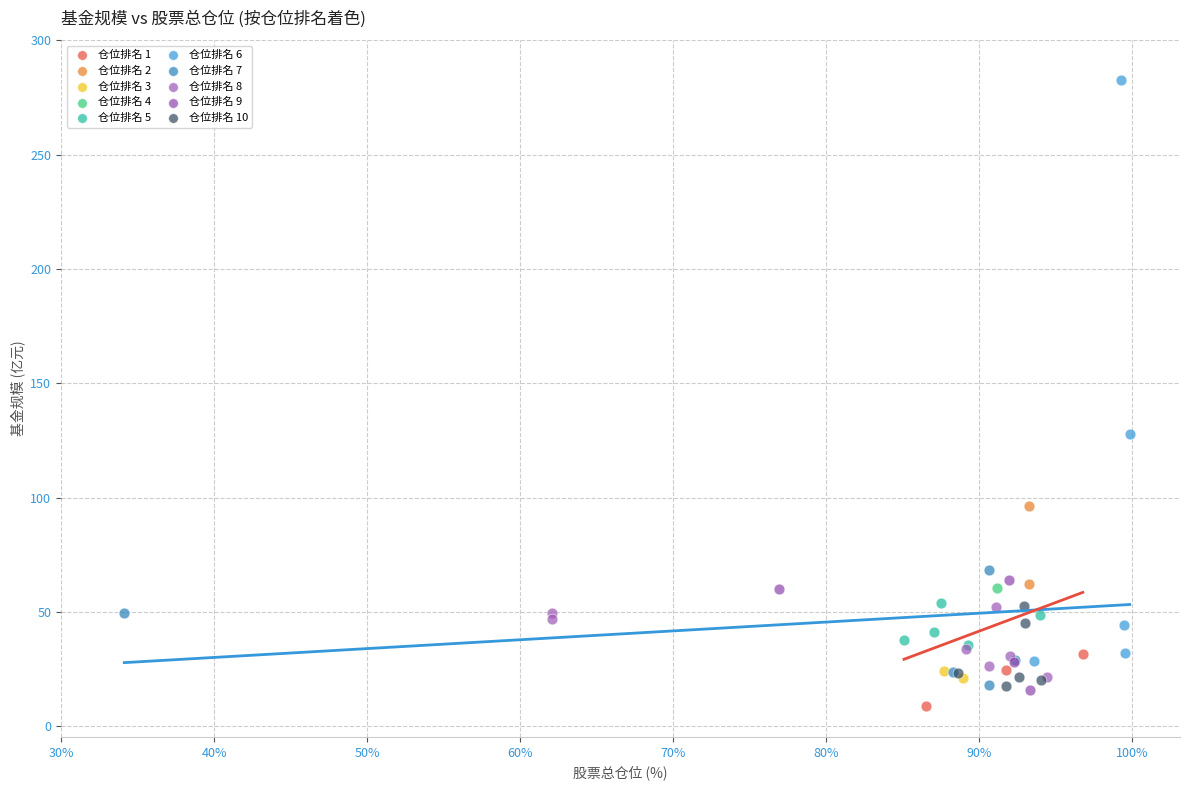

Which series contains the highest Y value?

仓位排名 6